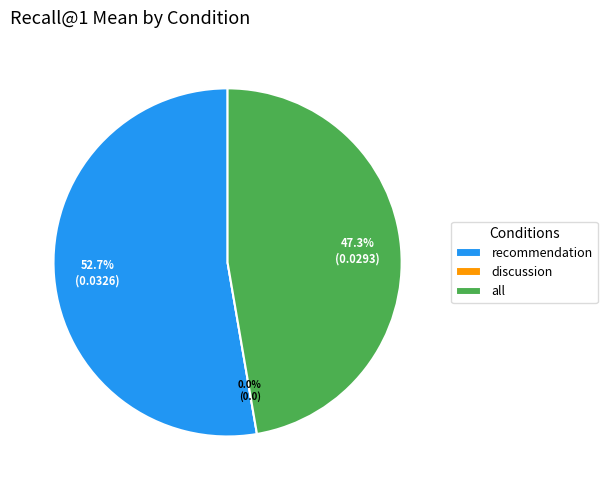

Rank the categories by value from highest to lowest.

recommendation, all, discussion